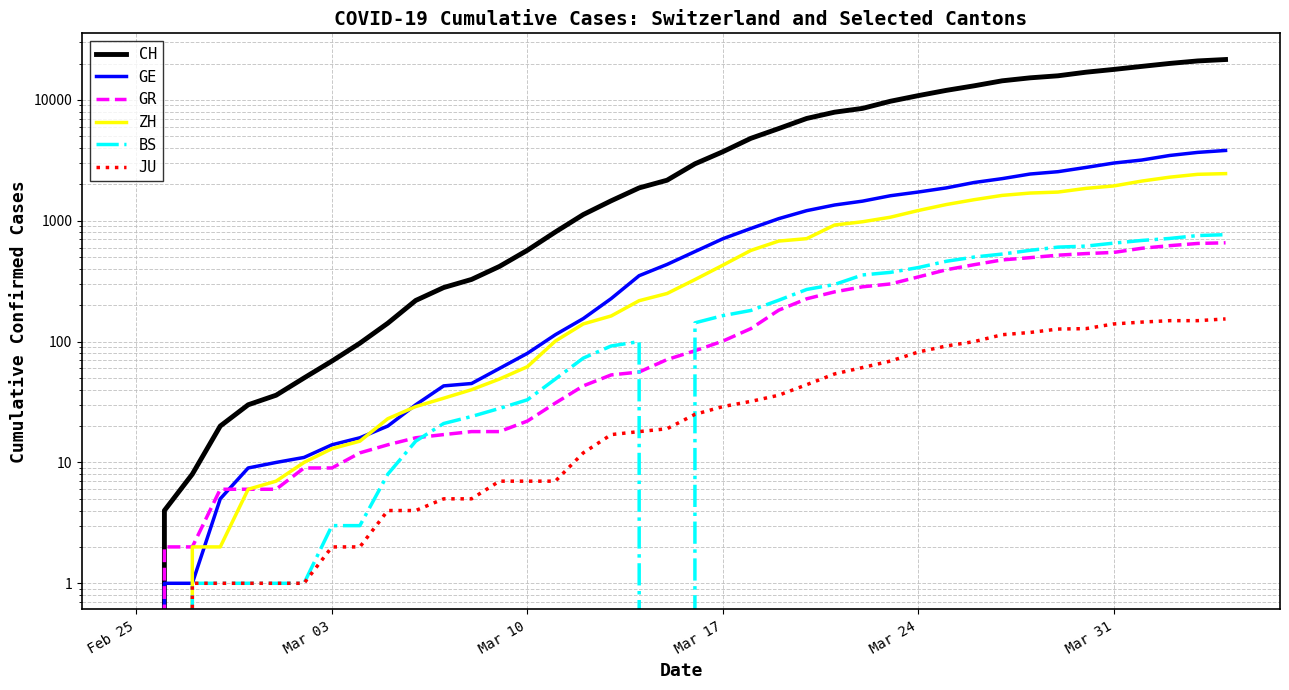

What is the value of the GR point at the 10th from the left?

14